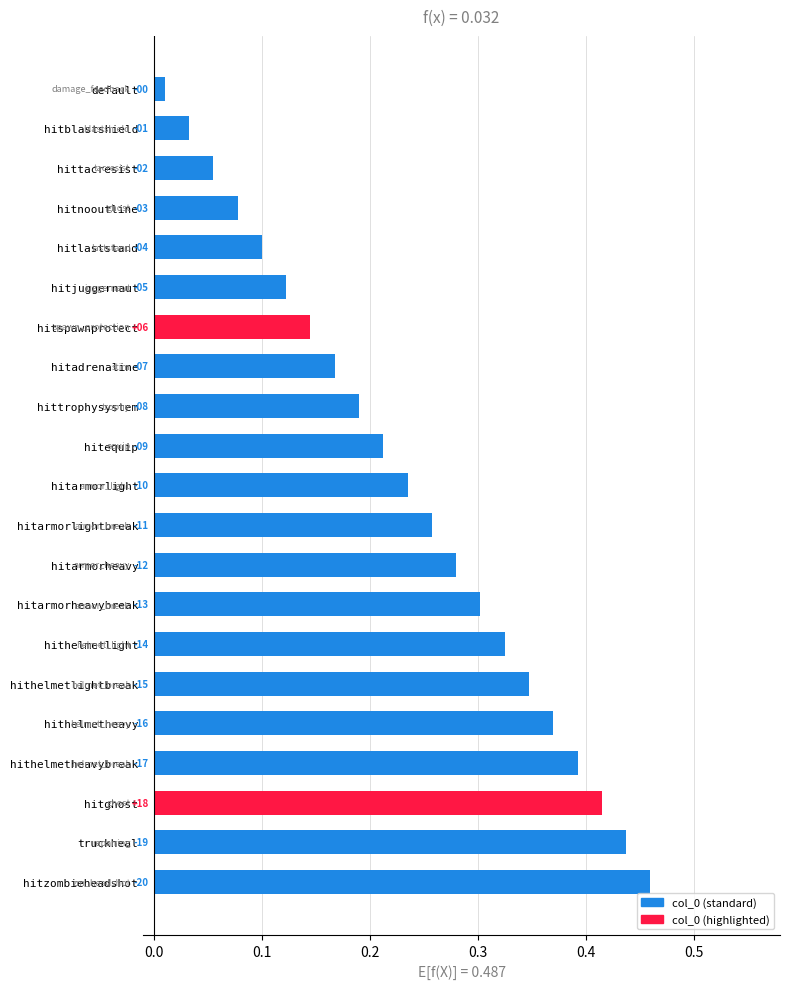

Does the chart contain any negative values?

No